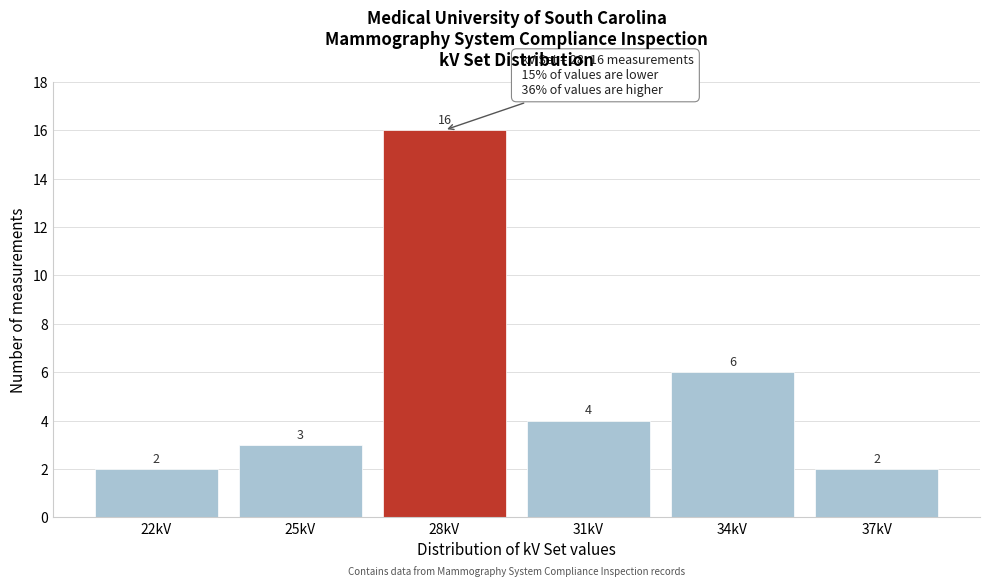

Reading left to right, extract all data points from this chart.

2	3	16	4	6	2